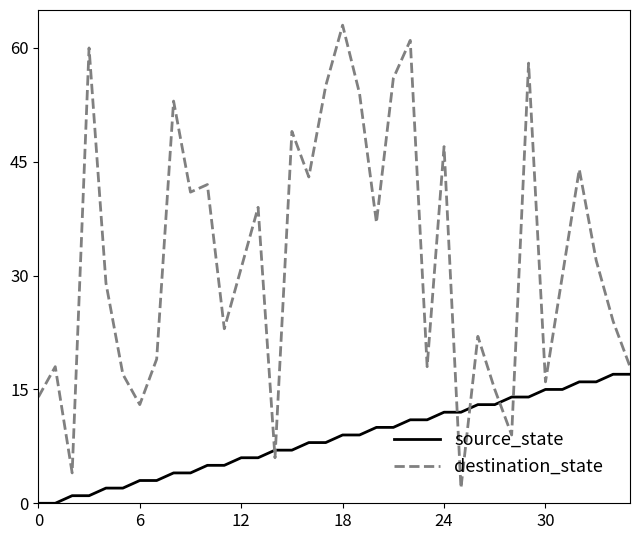

Which series has the largest range (max minus min)?

destination_state